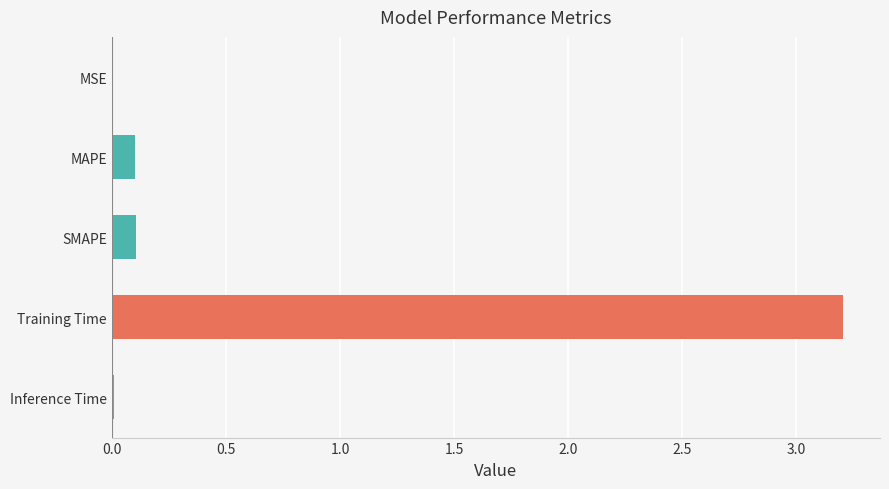

Are the bars horizontal?

Yes